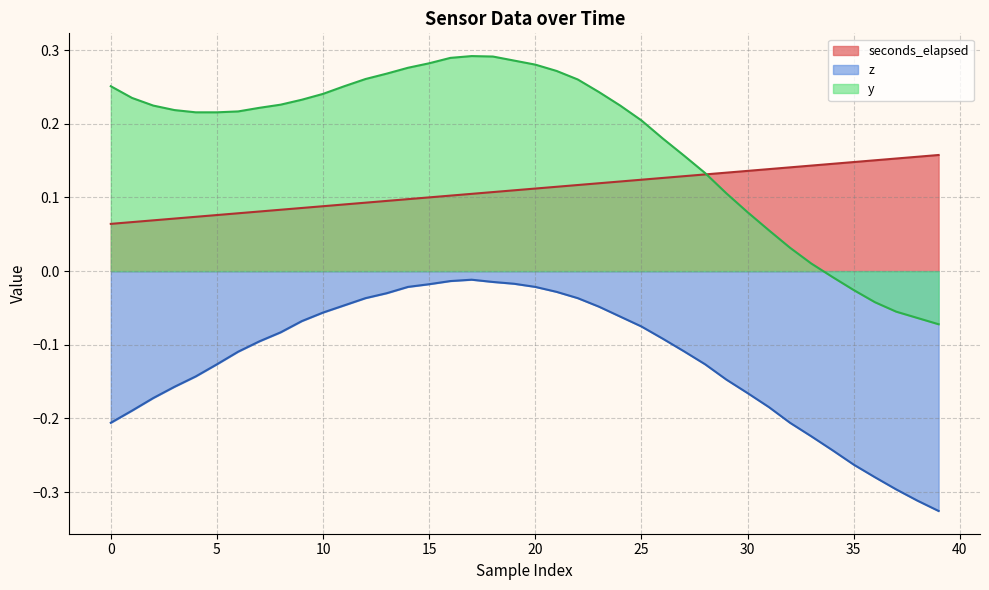

Does the chart display data point markers on the line(s)?

No